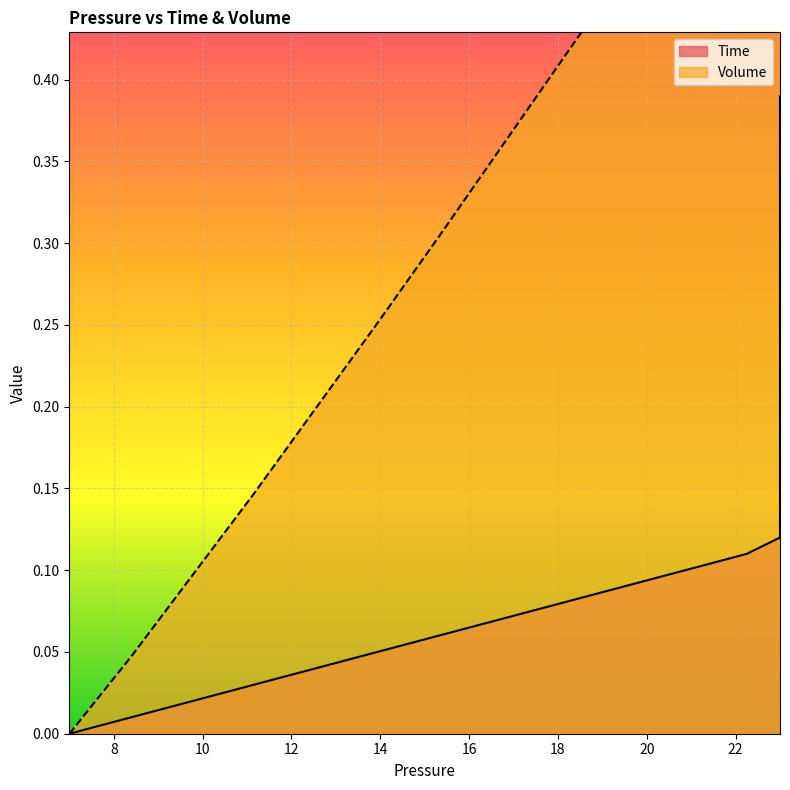

List the series in order of their overall mean, lowest first.

Time, Volume